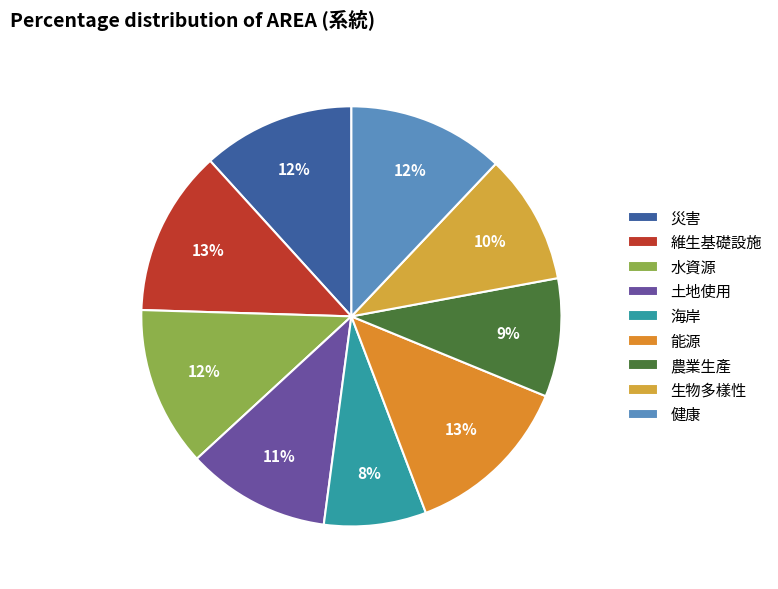

To the nearest percent, what portion does 災害 represent?

12%